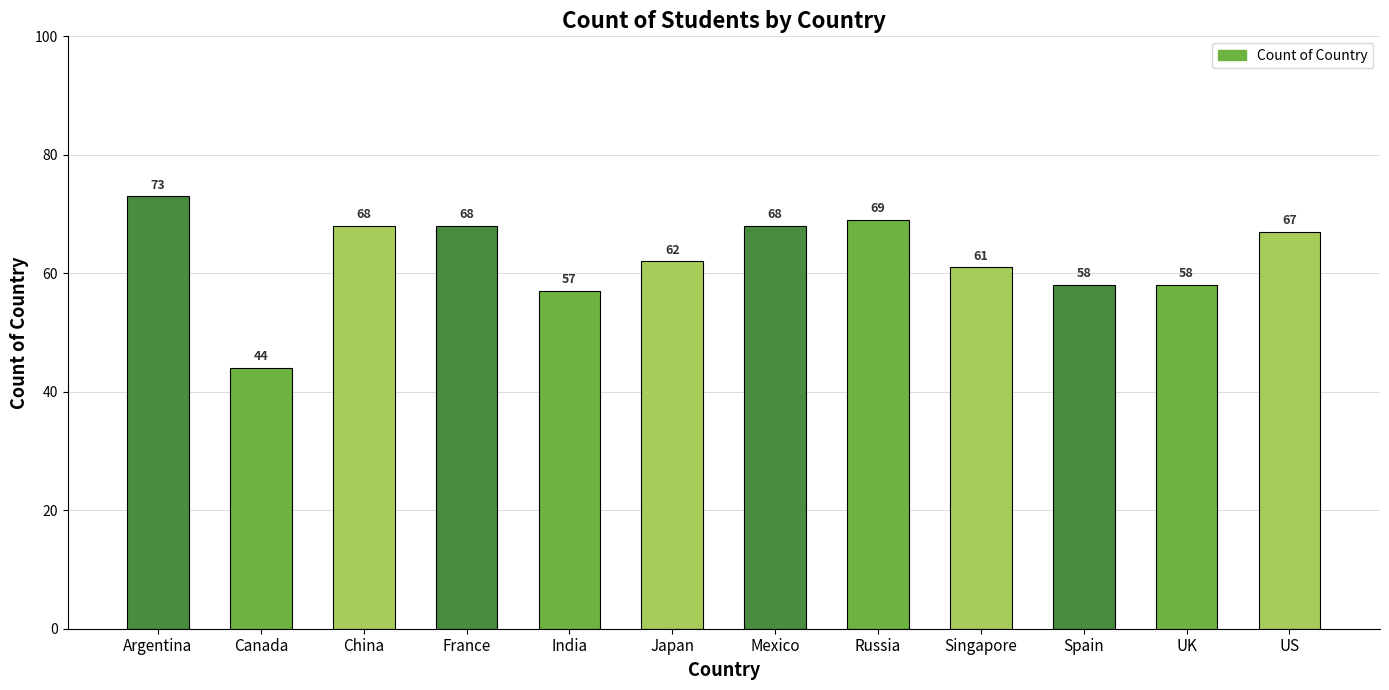

Is it true that the value at Spain is 58?

True